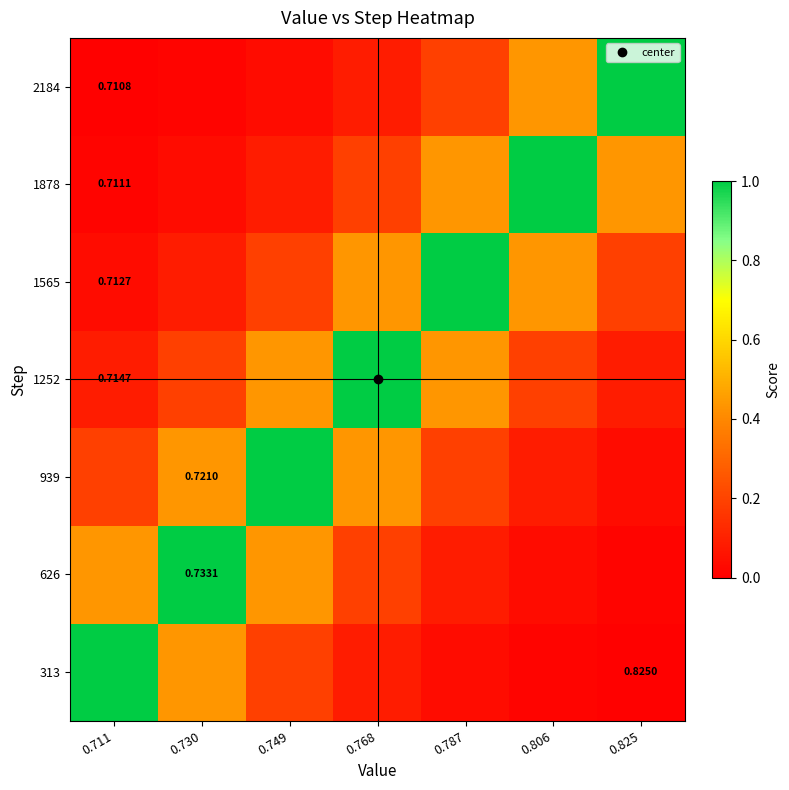

Is it true that 939 equals 0.4 at 0.730?

True